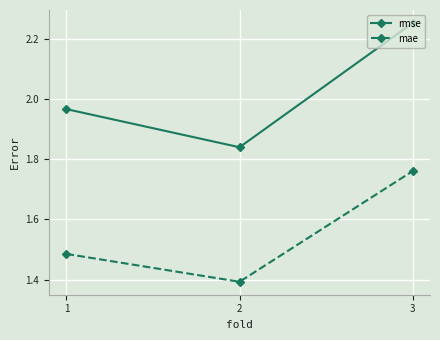

At which category does the chart reach its peak across all series?

3